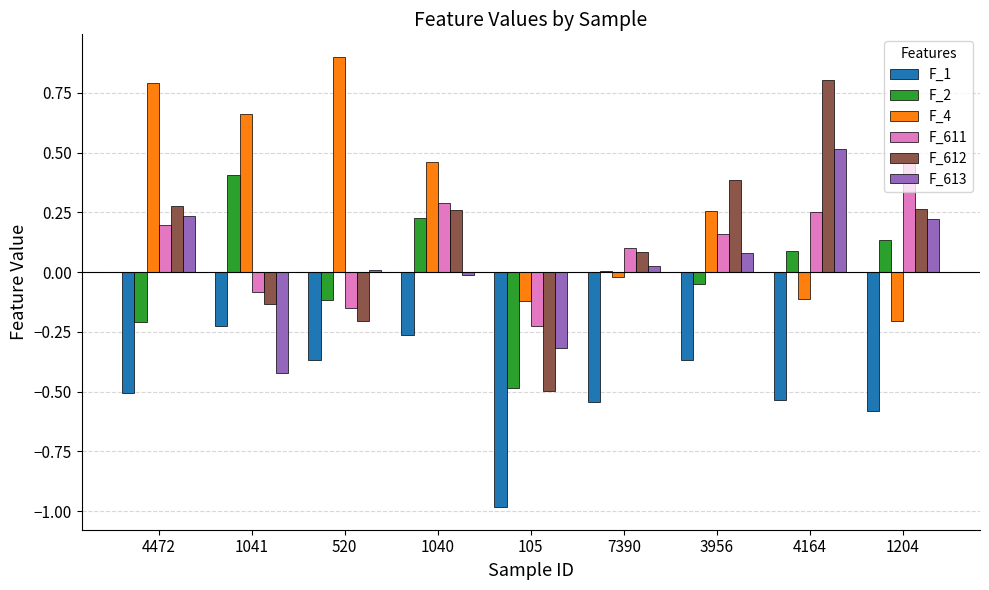

List the series in order of their peak value, lowest first.

F_1, F_2, F_611, F_613, F_612, F_4